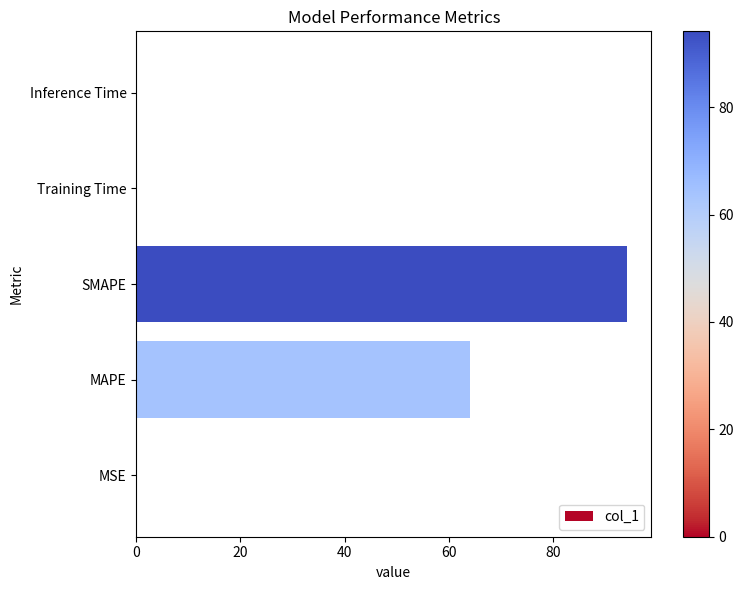

What is the average value?

31.6